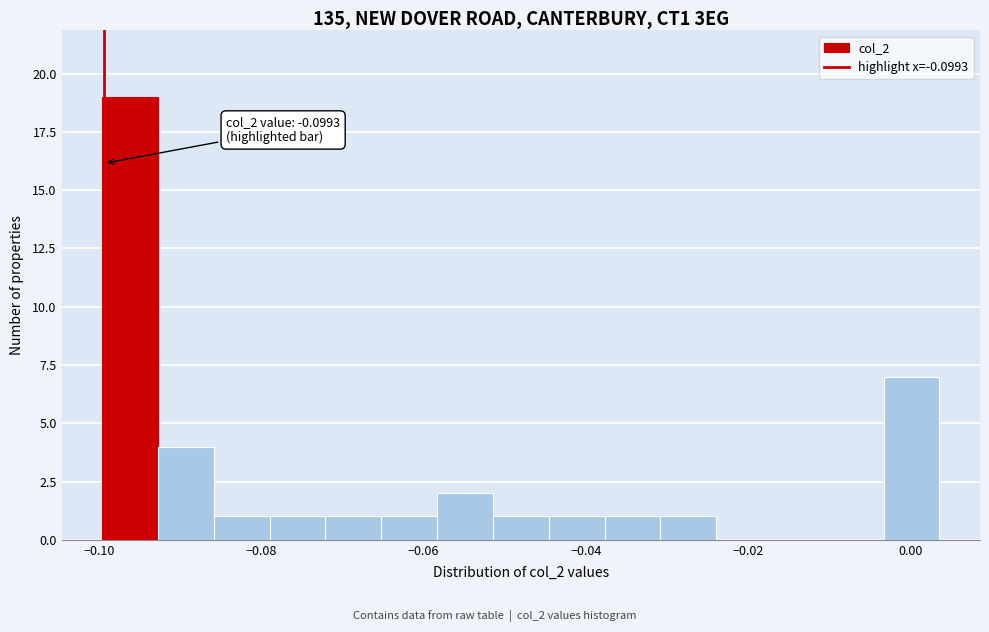

Around what value on the x-axis is the tallest bar? Give the approximate position of its centre, as read against the axis.

-0.096